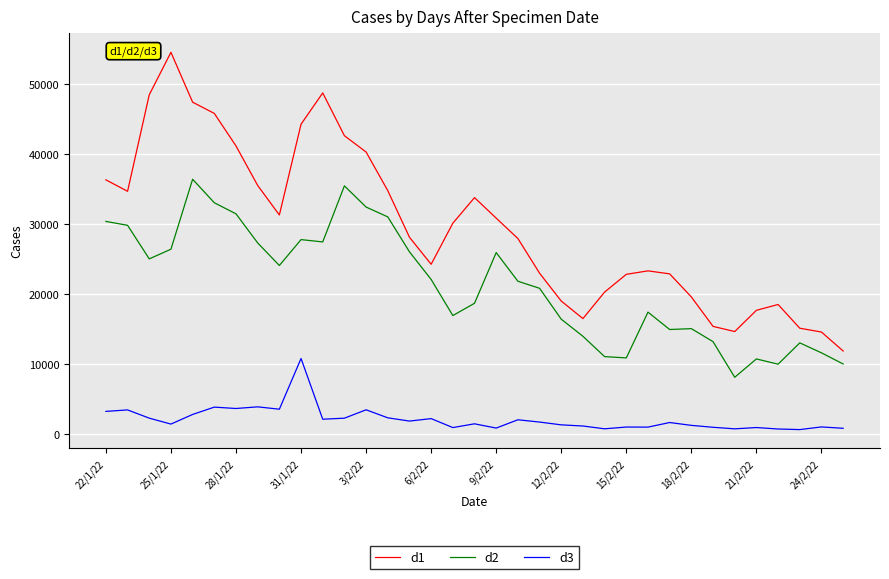

What is the maximum value shown in the chart?

54555